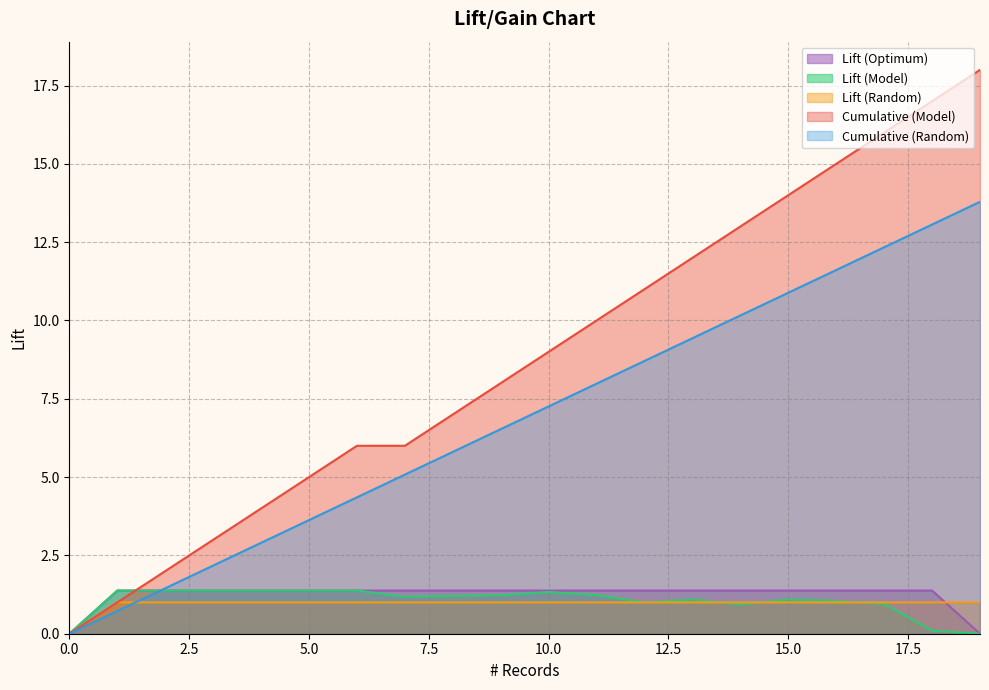

What is the average value of the Lift (Optimum) series?

1.2